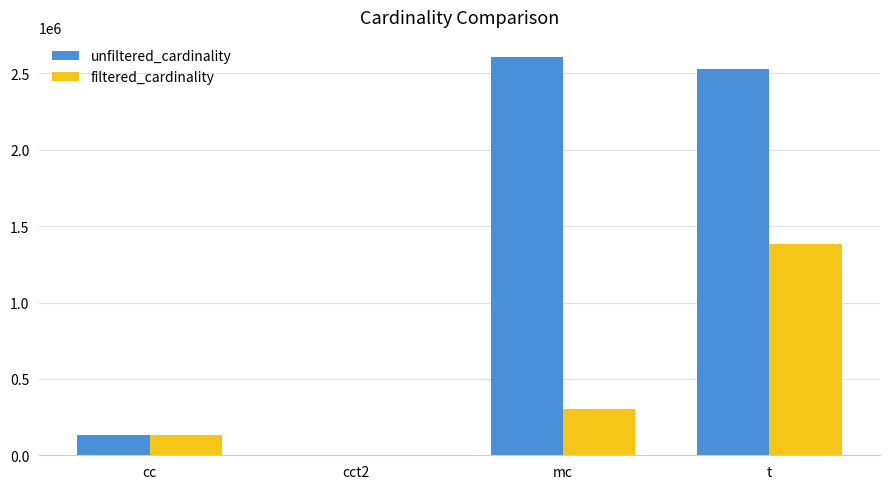

The value of filtered_cardinality at t is 819620. True or false?

False